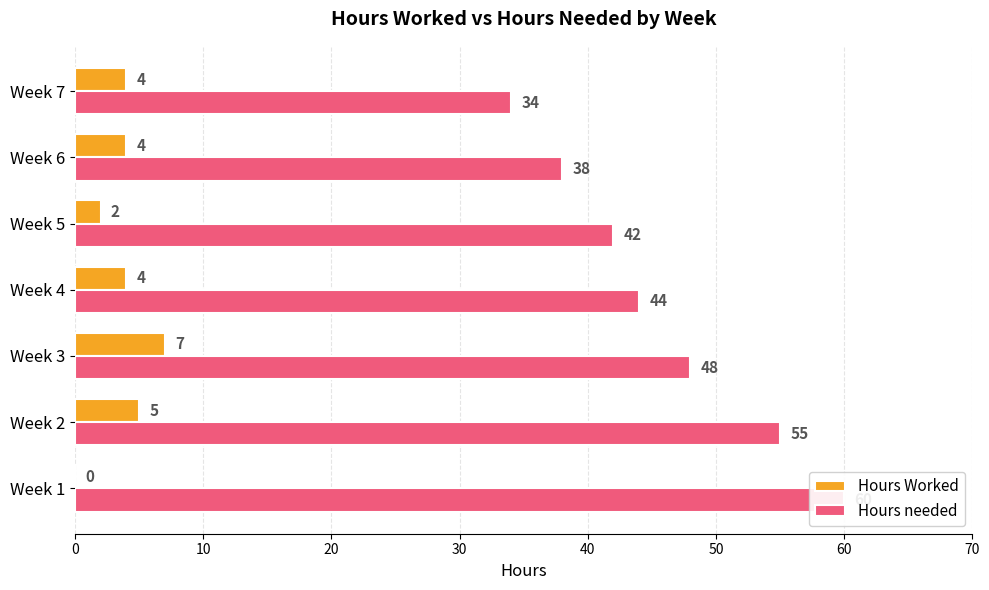

What is the average value of the Hours needed series?

46